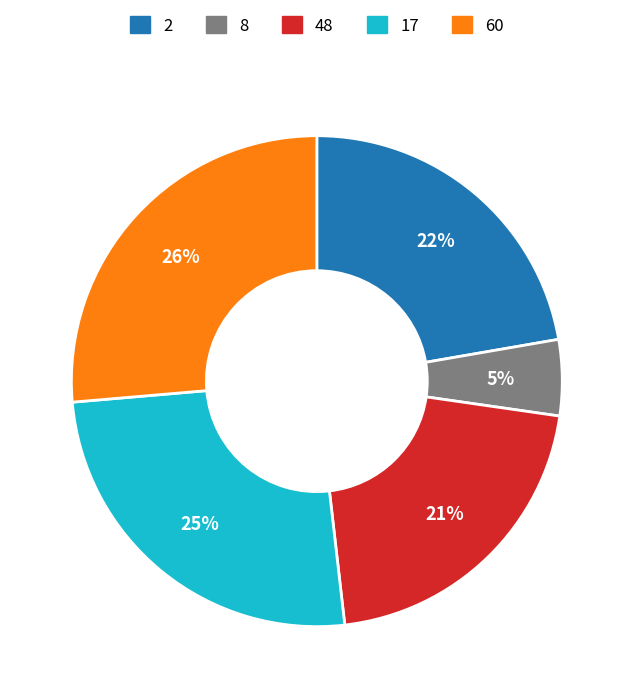

True or false: 60 accounts for 12% of the total.

False